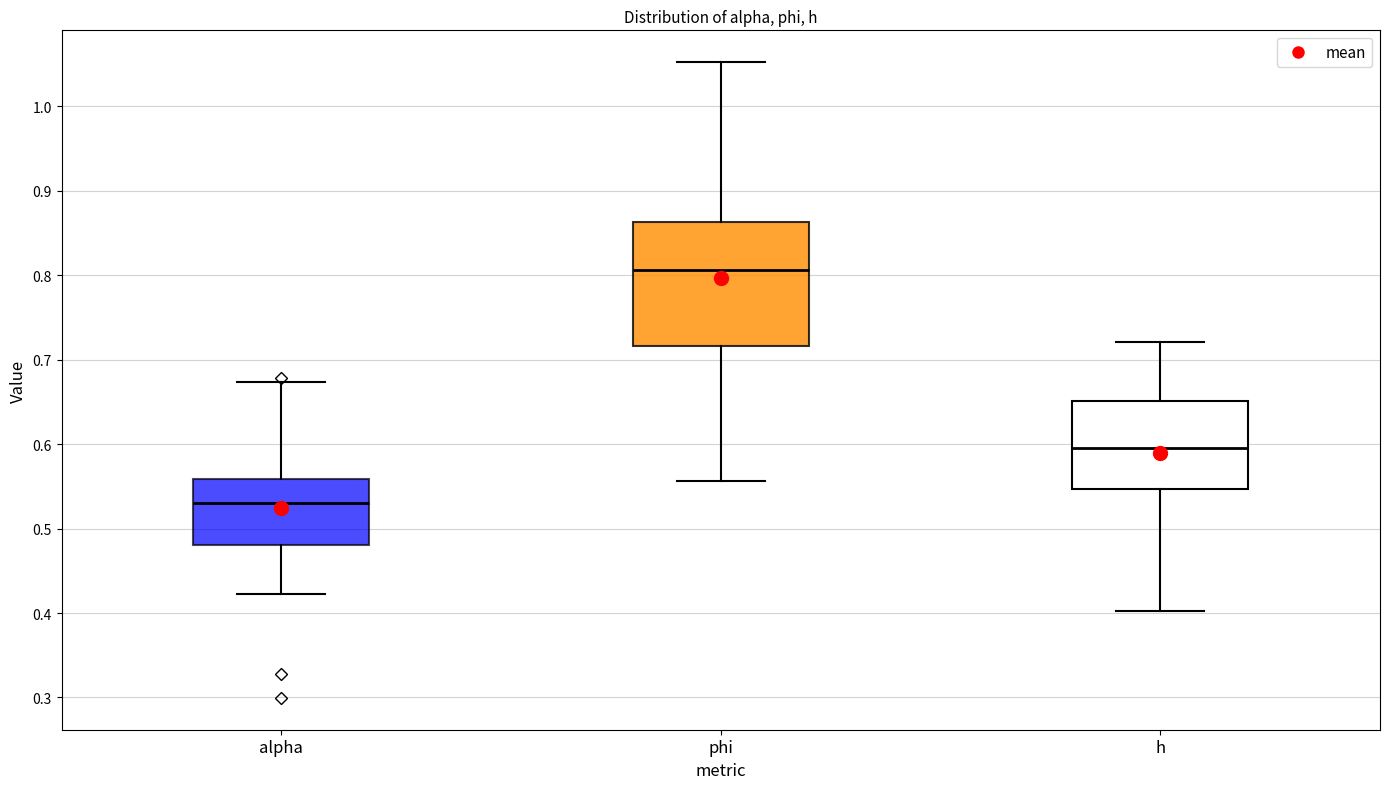

Reading left to right, read every box against the y-axis: the position of its median line, the range the box covers, and the ends of its whiskers. The values are not printed on the chart, so give them approximately, as read against the axis.

alpha: median 0.53, box 0.48 to 0.56, whiskers 0.42 to 0.67
phi: median 0.81, box 0.72 to 0.86, whiskers 0.56 to 1.05
h: median 0.60, box 0.55 to 0.65, whiskers 0.40 to 0.72